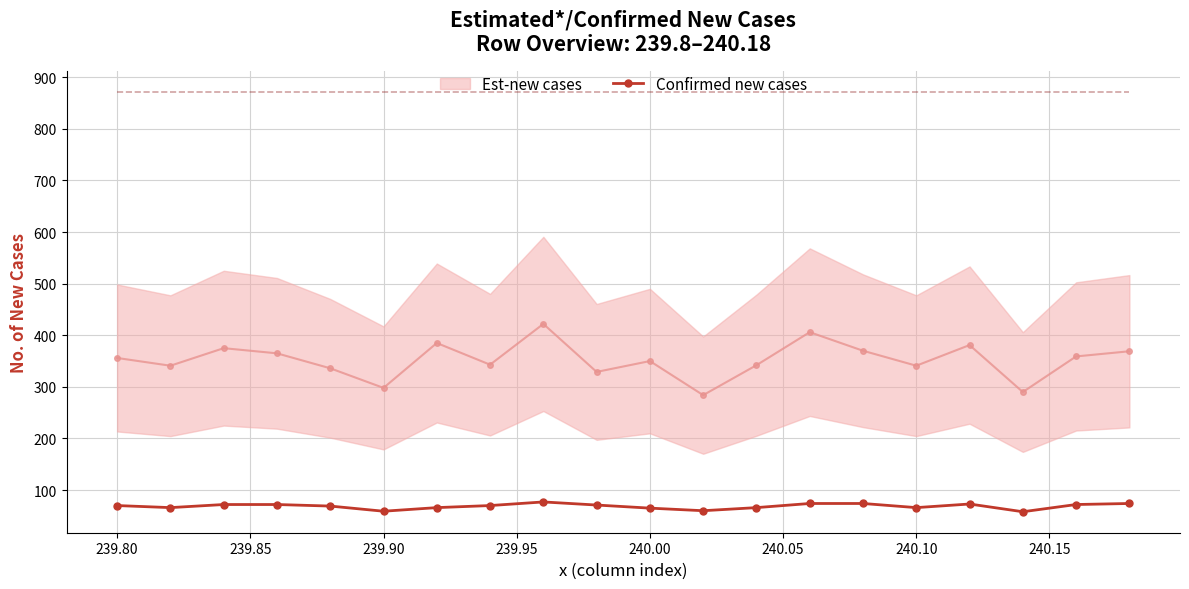

What is the maximum value for Confirmed new cases?

77